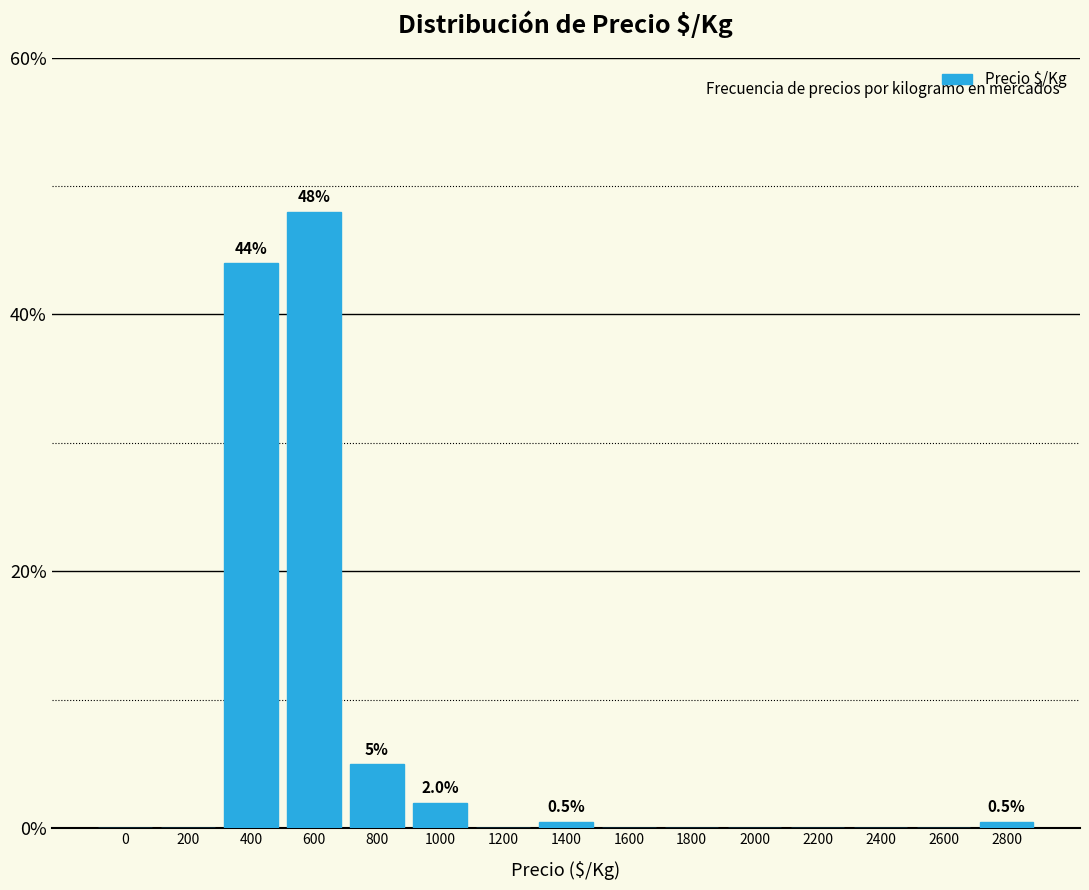

Reading left to right, list all the values displayed in this chart.

0=0.0	200=0.0	400=44.0	600=48.0	800=5.0	1000=2.0	1200=0.0	1400=0.5	1600=0.0	1800=0.0	2000=0.0	2200=0.0	2400=0.0	2600=0.0	2800=0.5